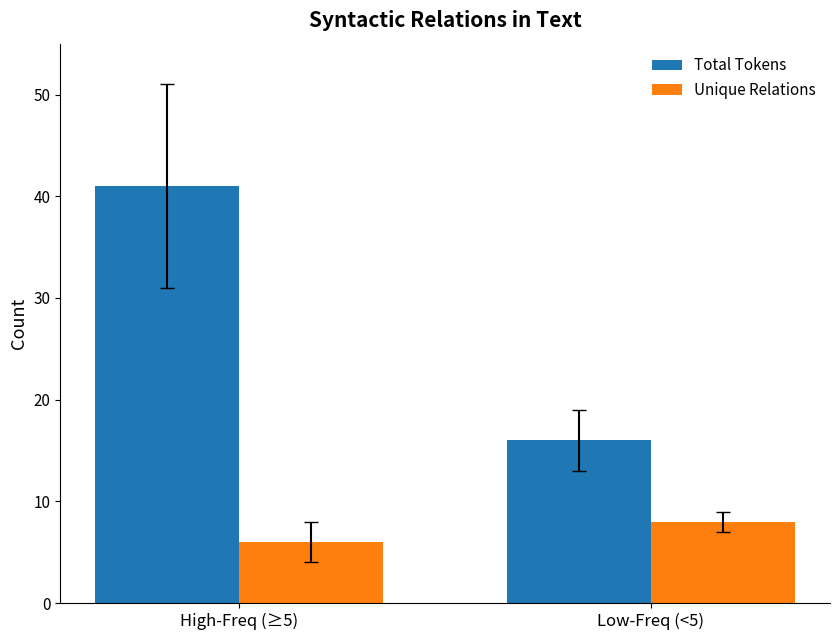

List the series in order of their overall mean, lowest first.

Unique Relations, Total Tokens